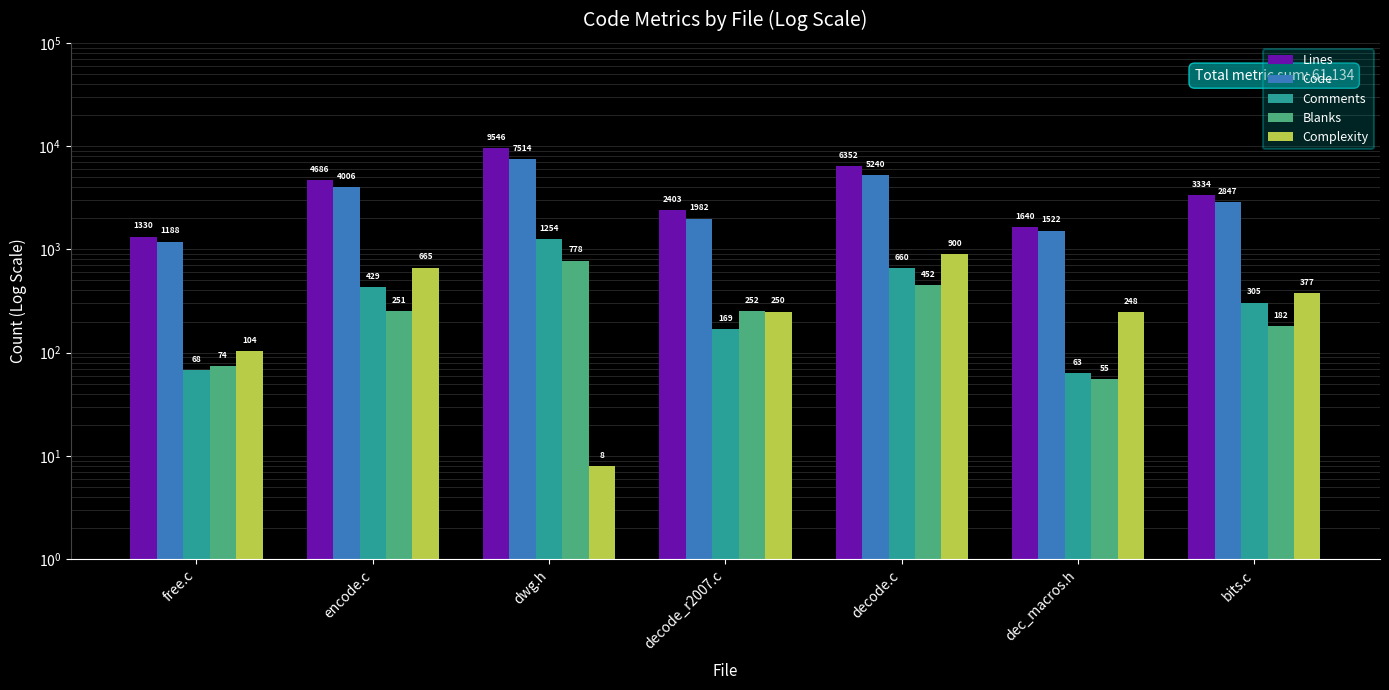

How many bars are there in total?

35